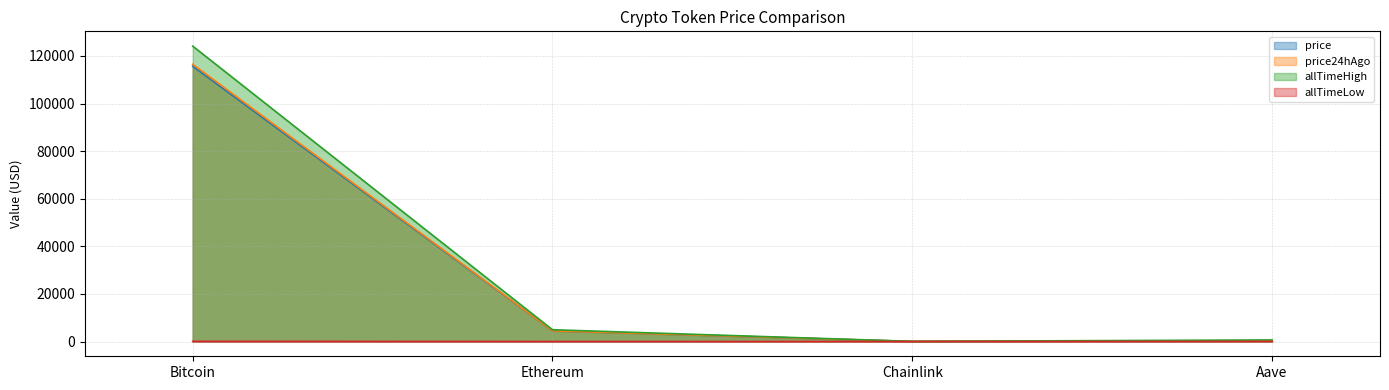

What is the label of the 3rd point from the right?

Ethereum